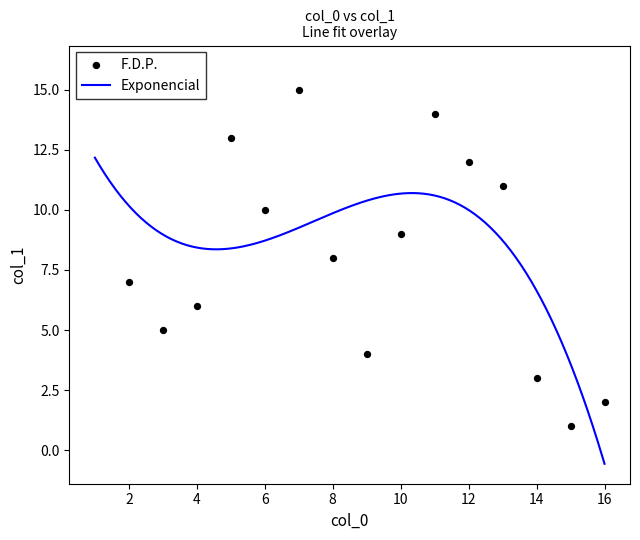

Between 3 and 6, which is larger?

6